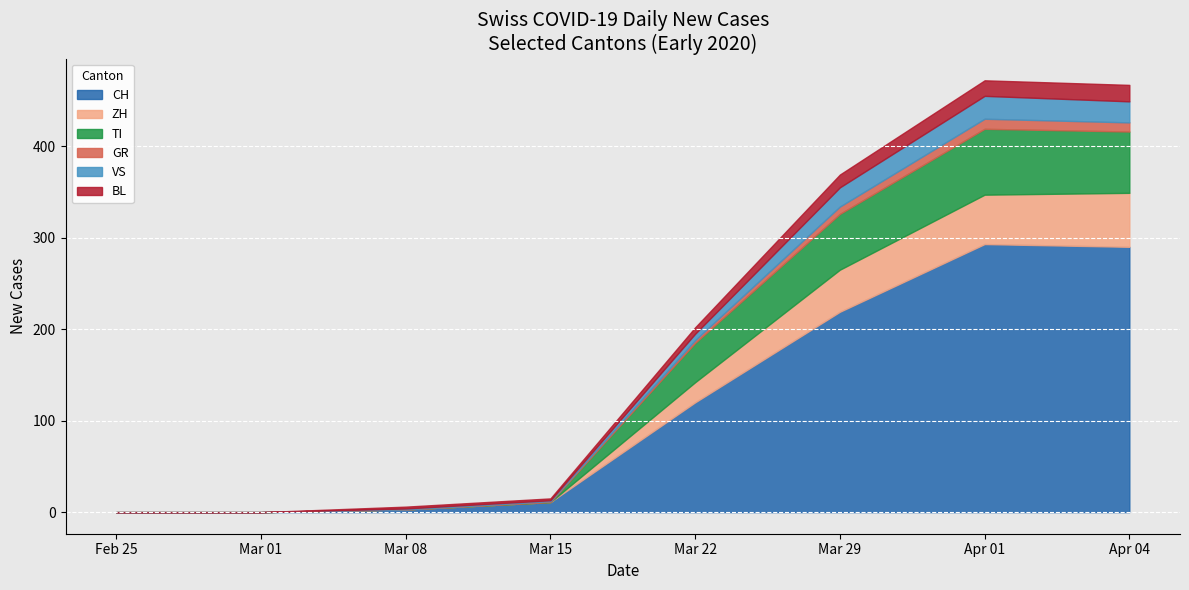

The VS series shows 1 at 2020-05-17. True or false?

False